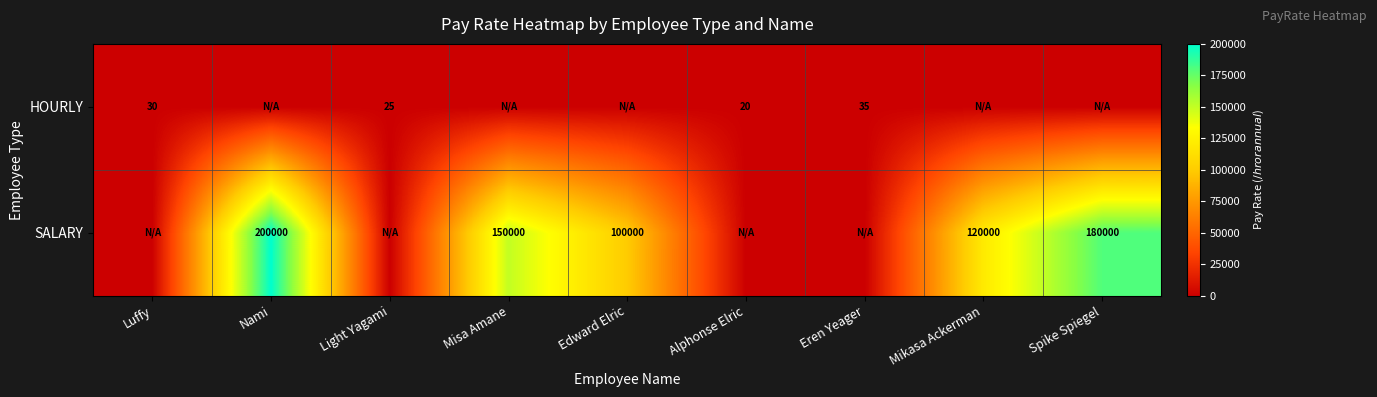

Is the value of SALARY at Mikasa Ackerman greater than the value of HOURLY at Luffy?

Yes